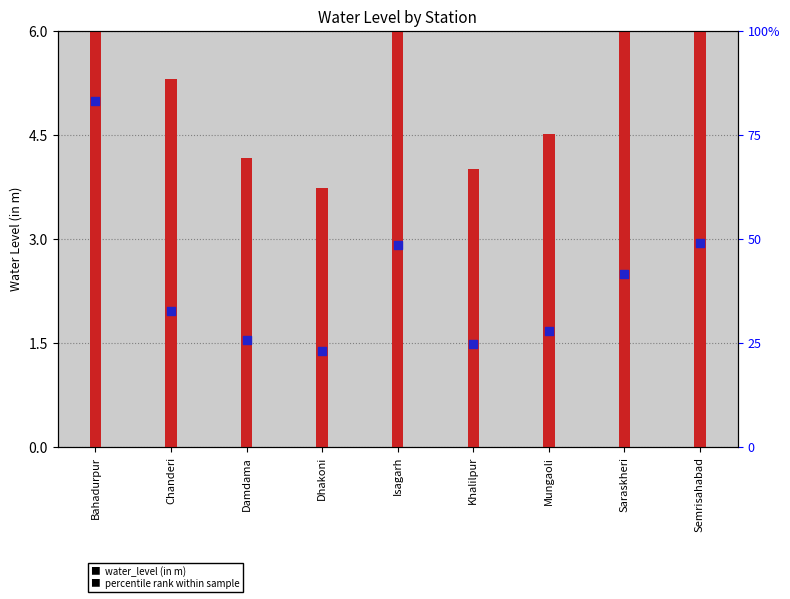

Which series has the largest Y range (max minus min)?

water_level (in m)